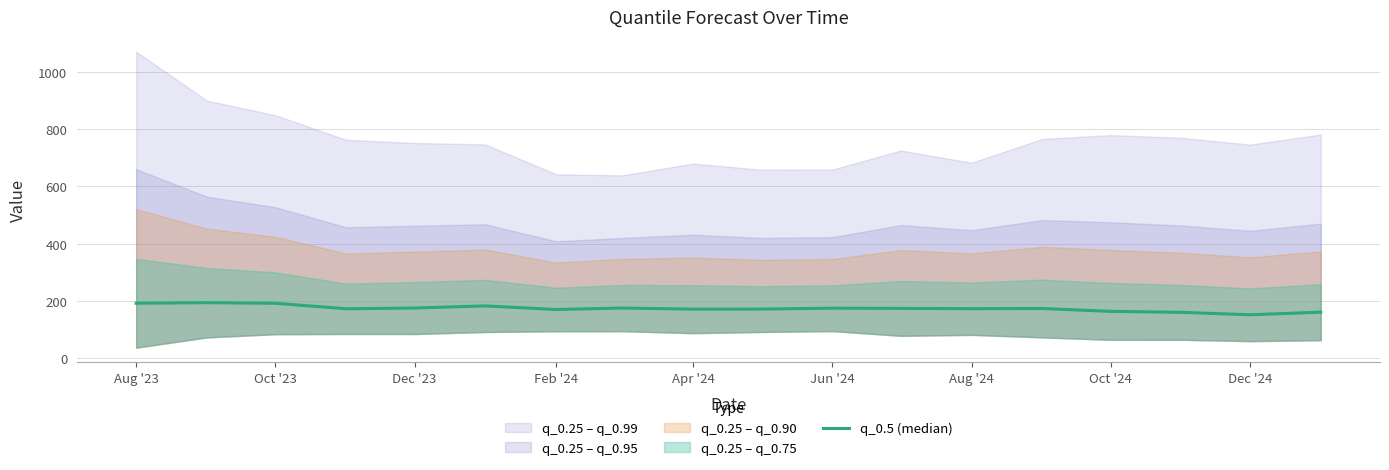

Where does the data first go above 172?

Aug '23